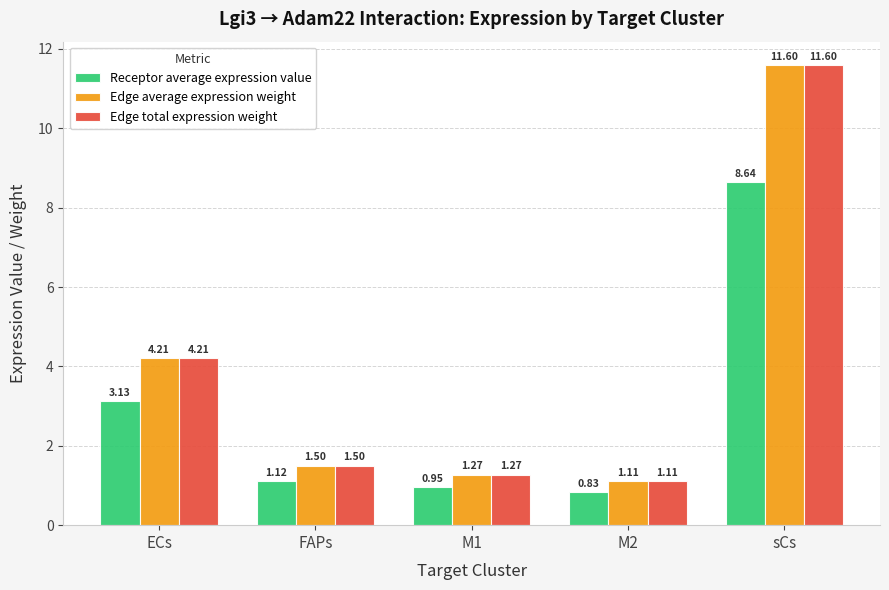

What is the difference between the highest and lowest values at FAPs?

0.4